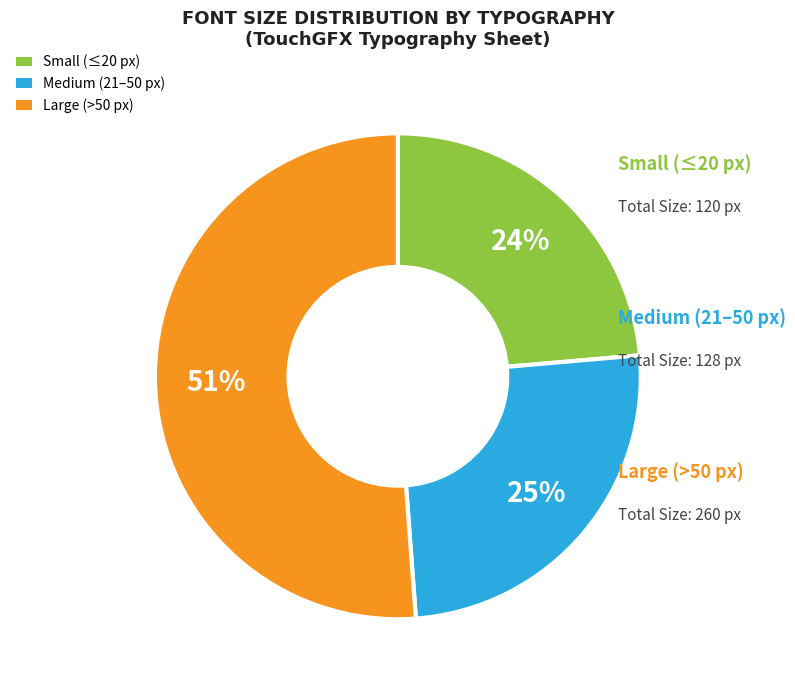

Does any single category account for the majority?

Yes